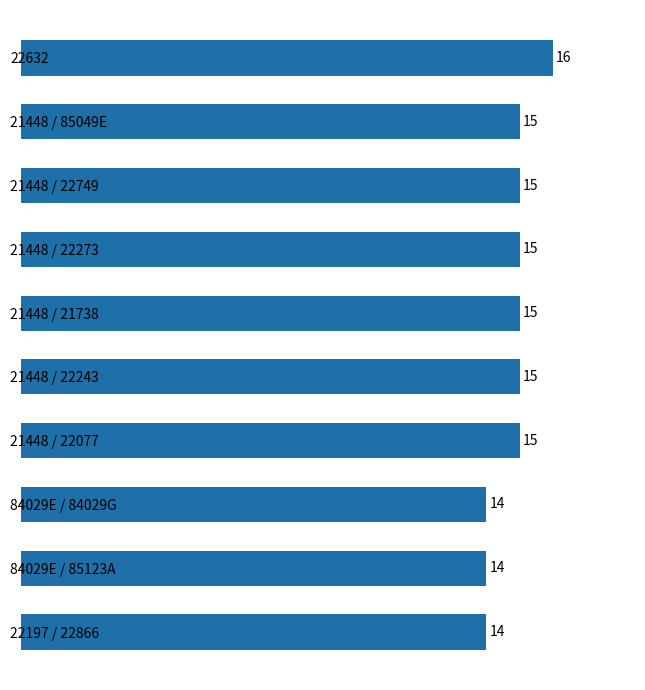

What is the sum of all values?

148